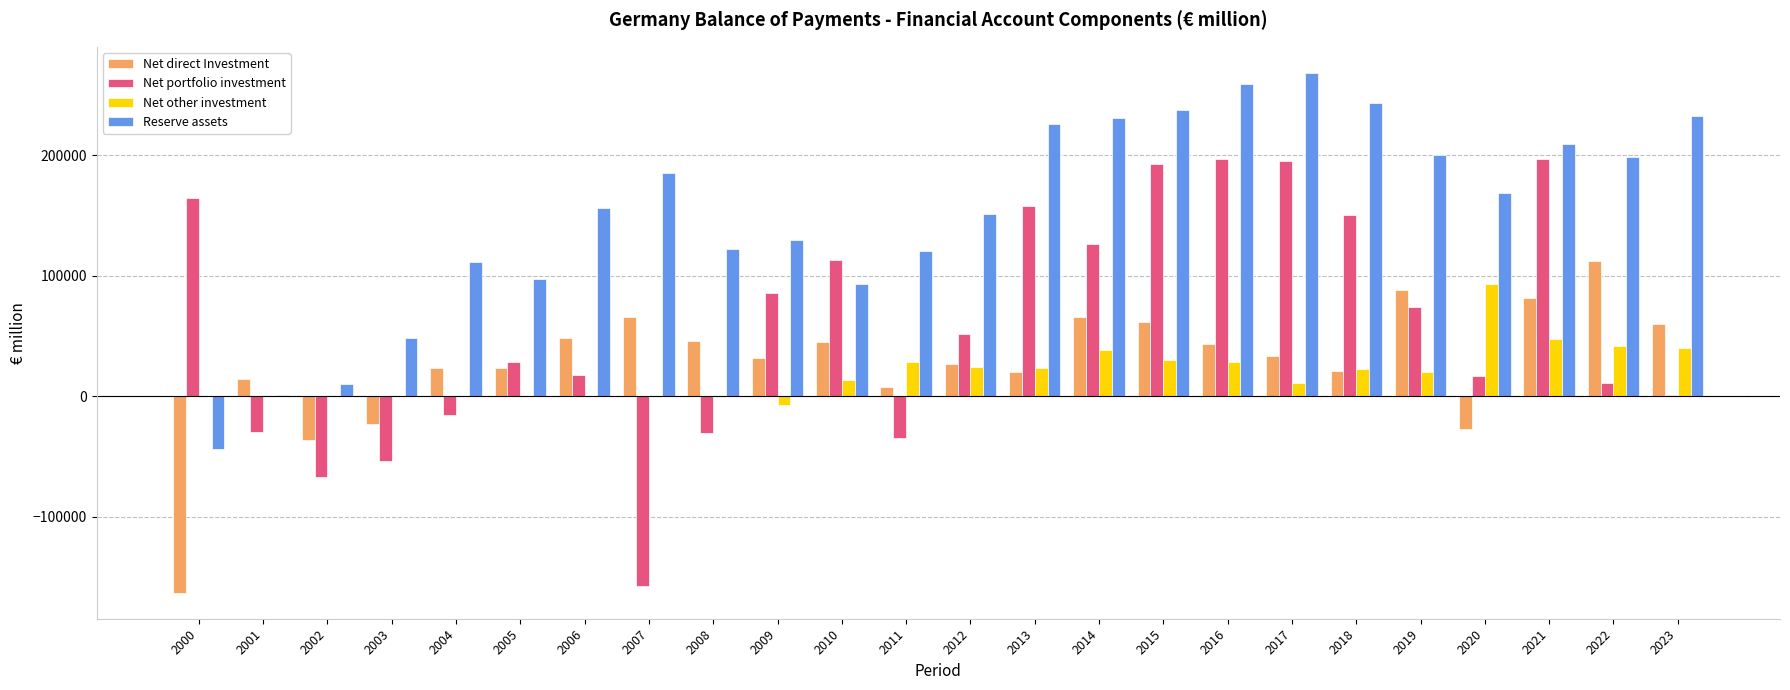

Which category has the highest value across all series?

2017